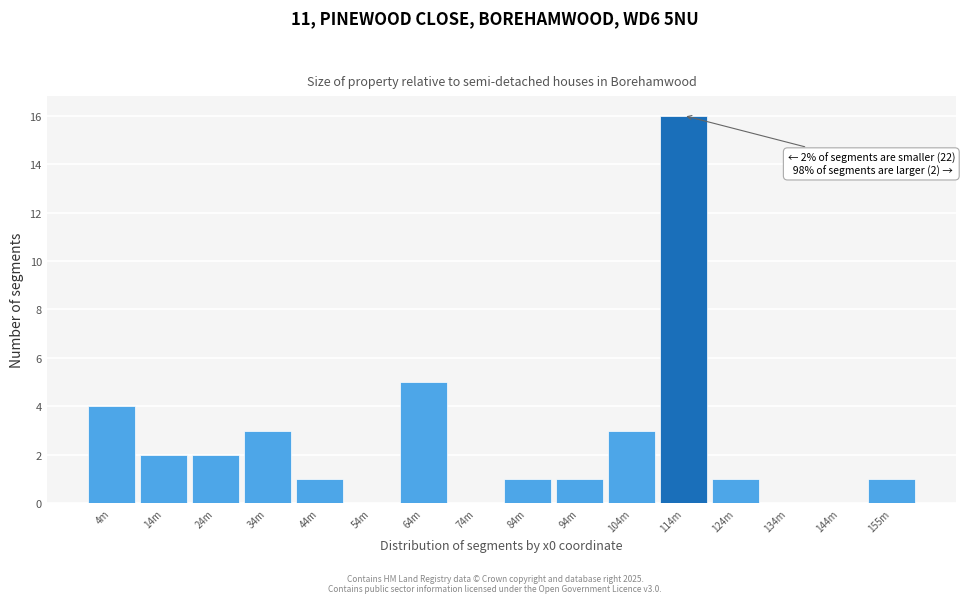

Reading right to left, extract all data points from this chart.

155m=1	144m=0	134m=0	124m=1	114m=16	104m=3	94m=1	84m=1	74m=0	64m=5	54m=0	44m=1	34m=3	24m=2	14m=2	4m=4